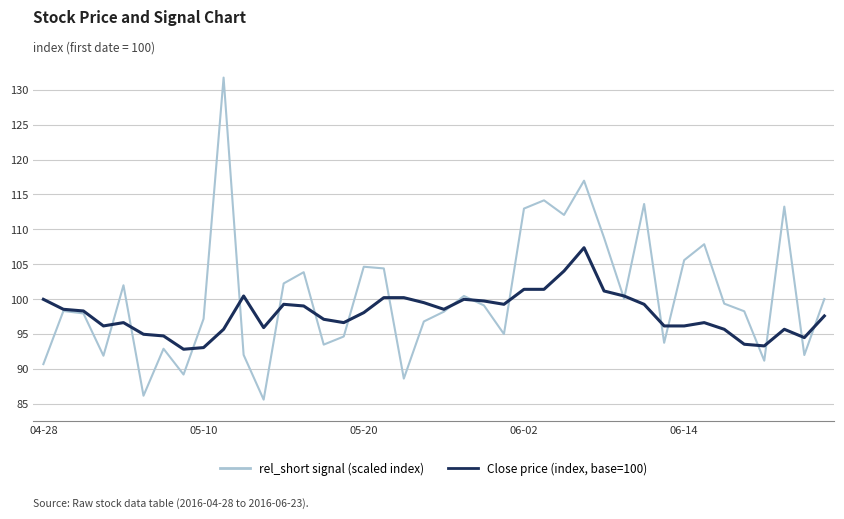

Which series has the largest range (max minus min)?

rel_short signal (scaled index)